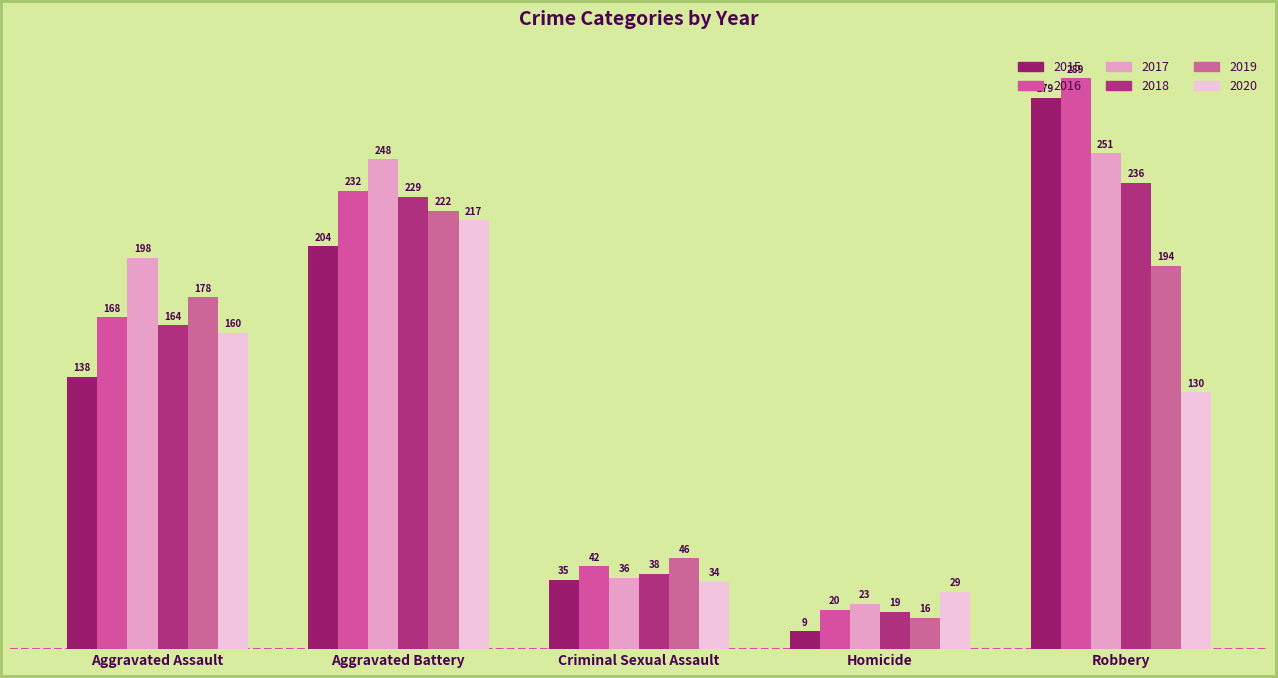

How many data points in 2019 are less than 178?

2